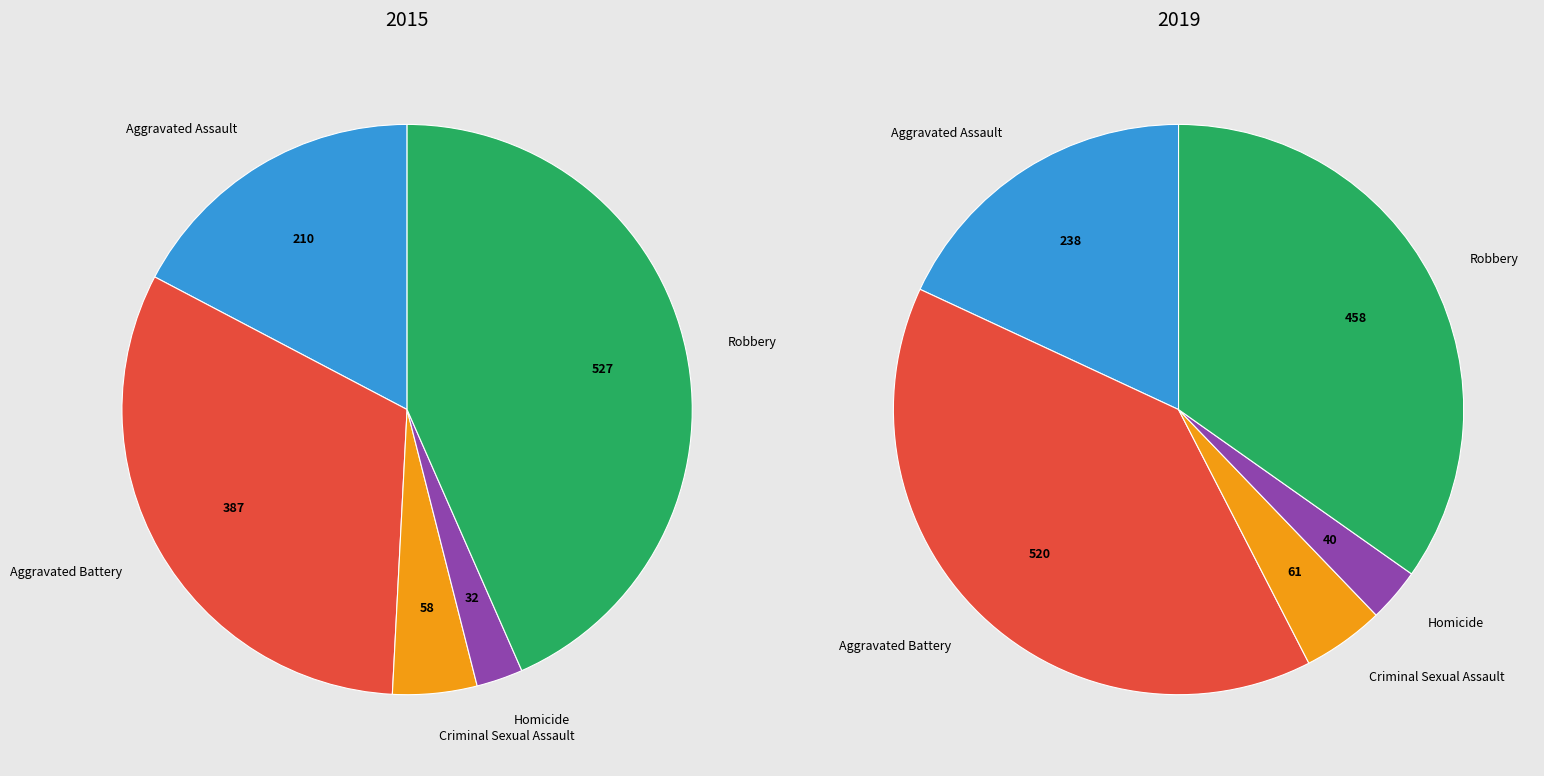

At Robbery, list the series in order from largest to smallest.

2015, 2019